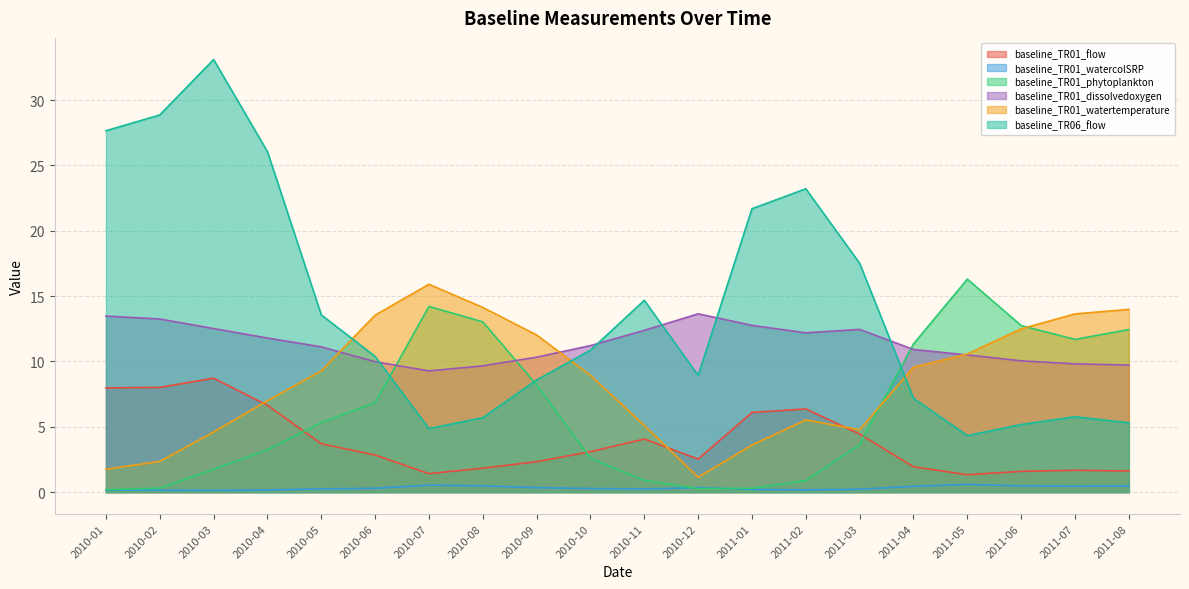

At which category does baseline_TR01_watertemperature reach its first local valley?

2010-12